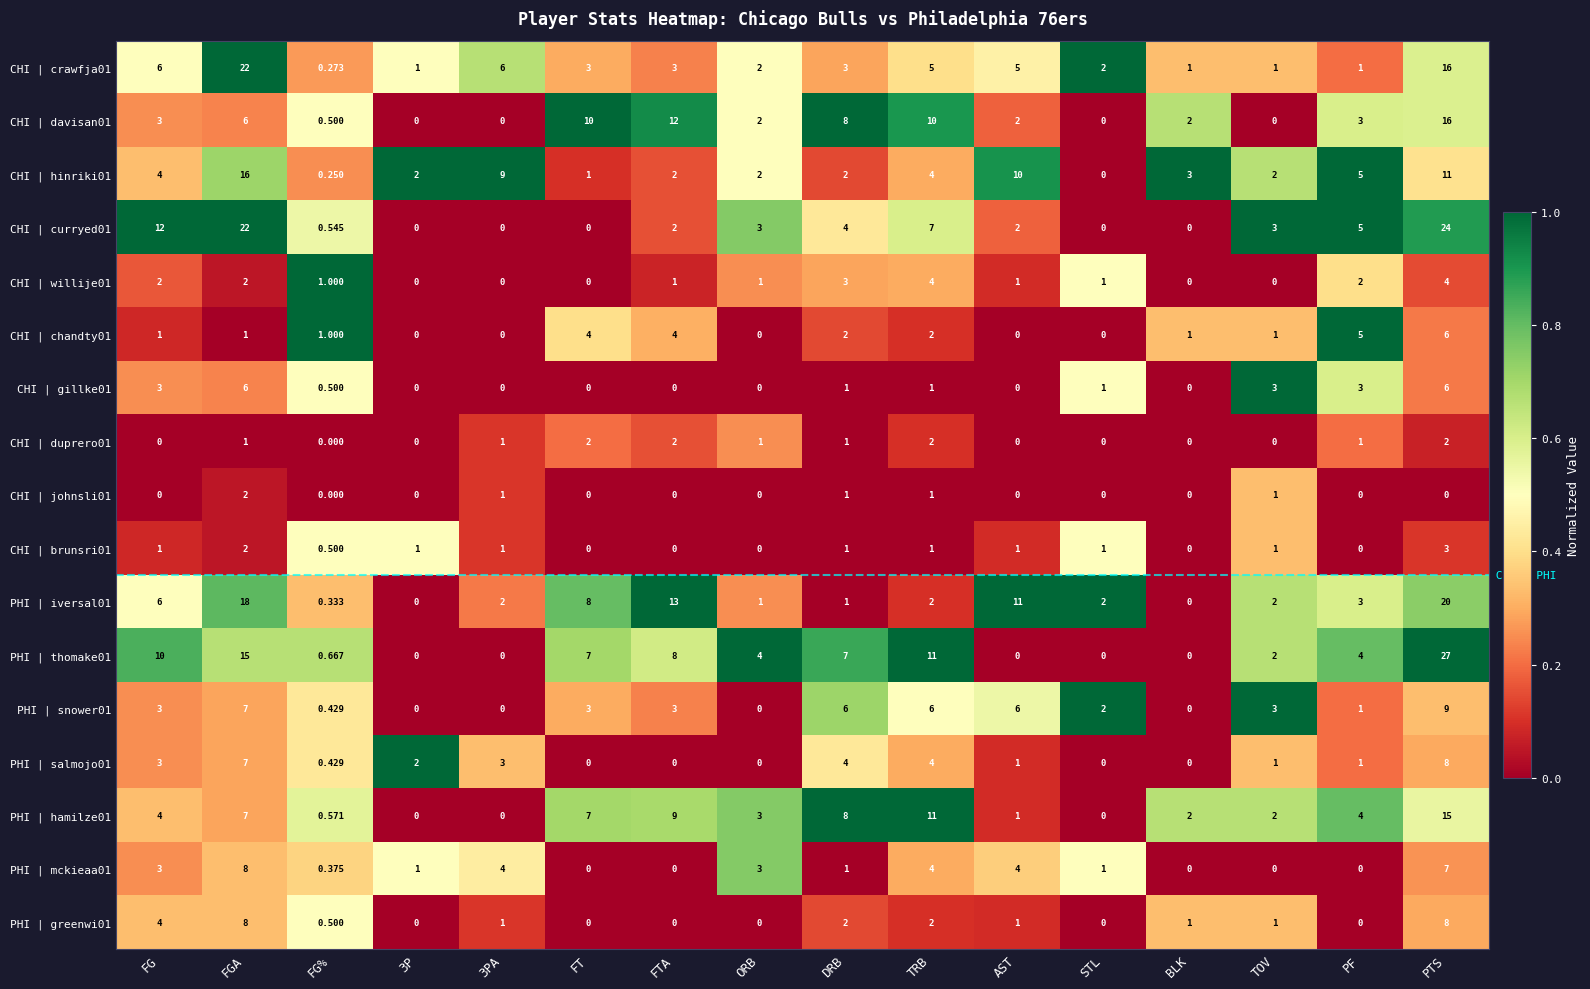

Where is PHI | greenwi01 nearest to the value 4?

FG